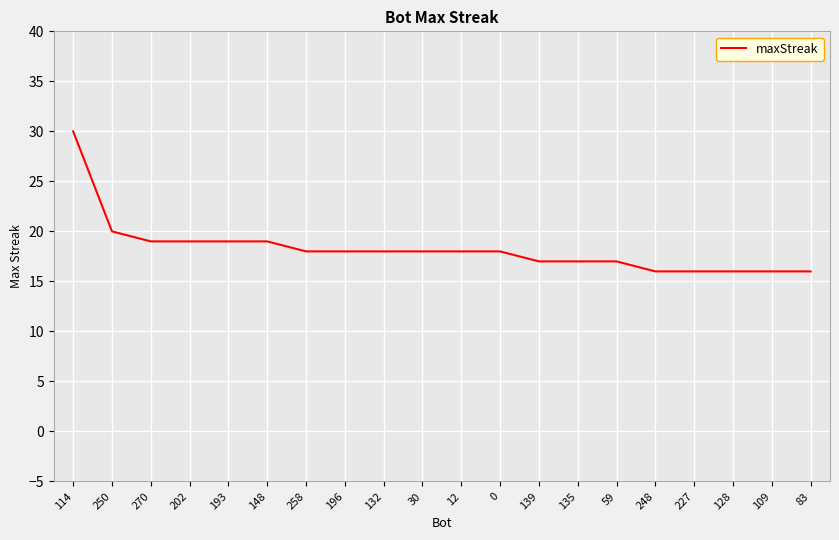

The chart shows a value of 16 at 128. True or false?

True